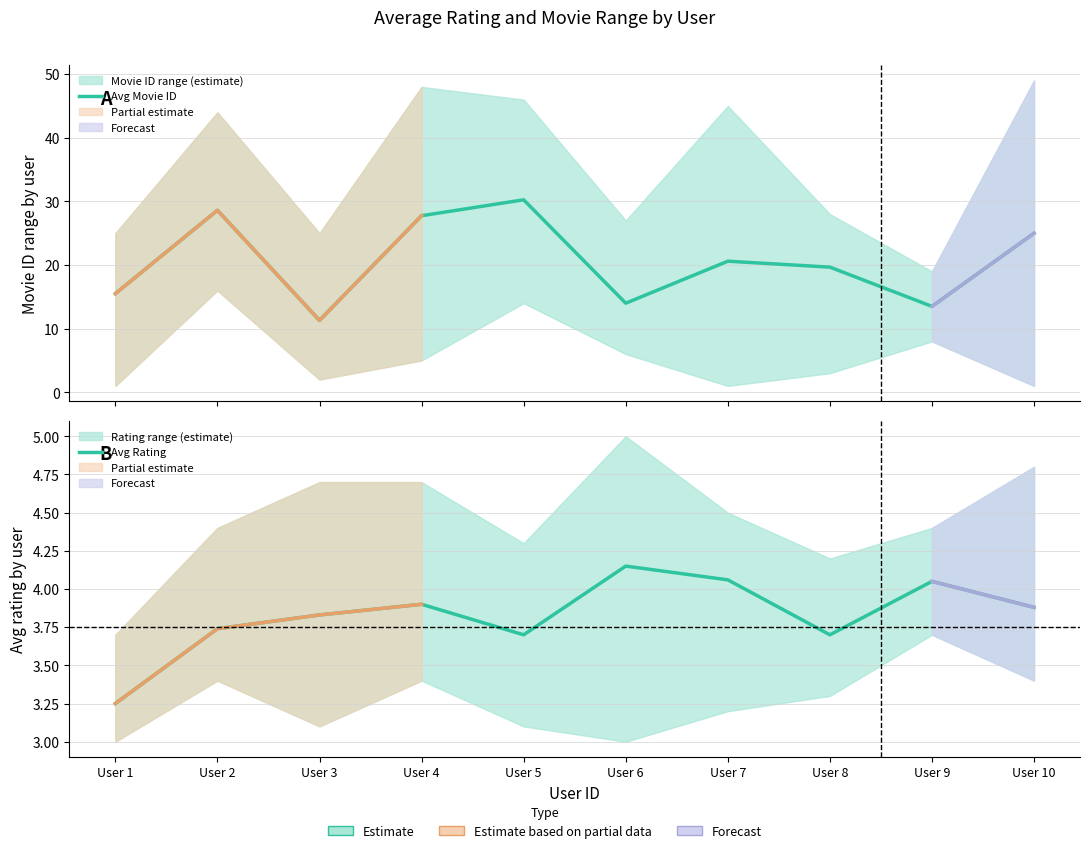

True or false: Avg Rating and Avg Movie ID intersect in this chart.

False